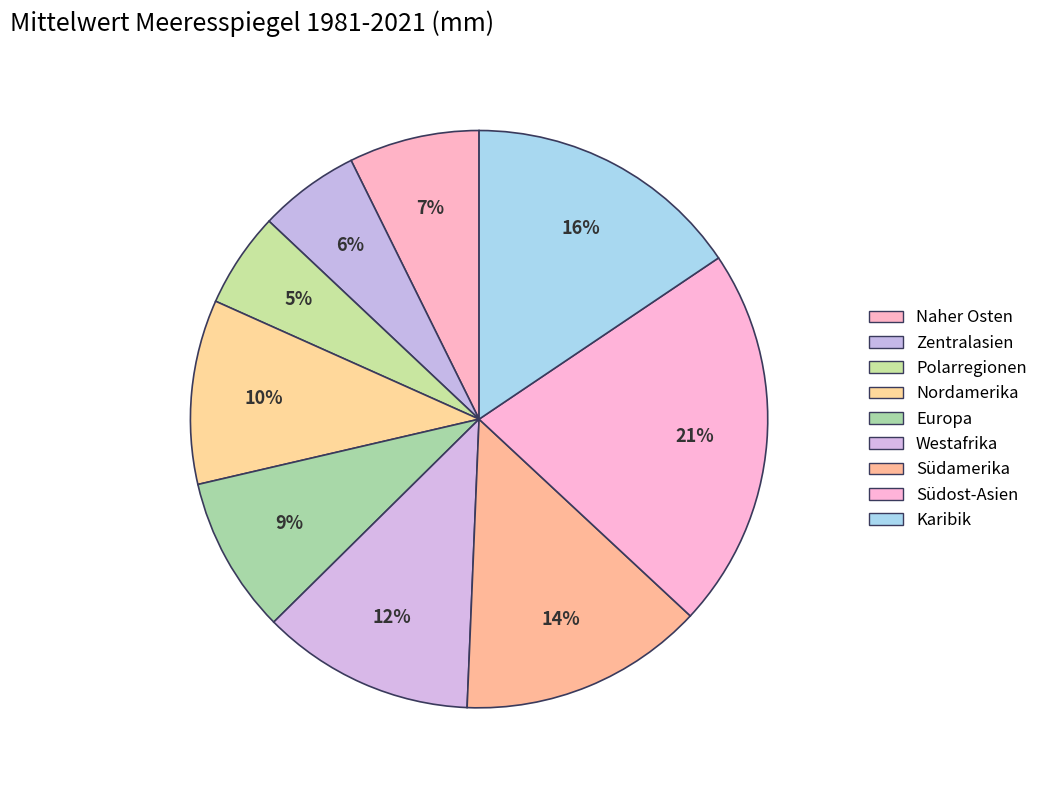

The Europa slice represents 19% of the pie. True or false?

False